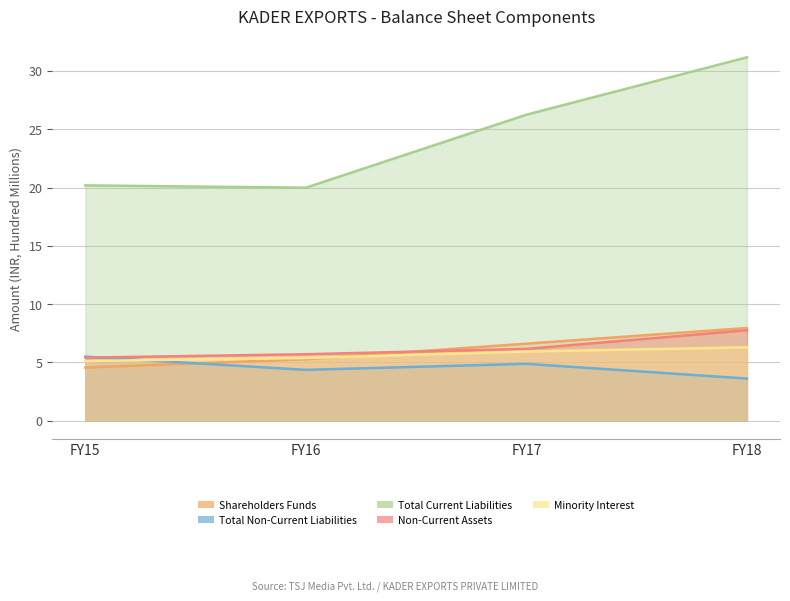

How many intersections are there between Non-Current Assets and Total Non-Current Liabilities?

1